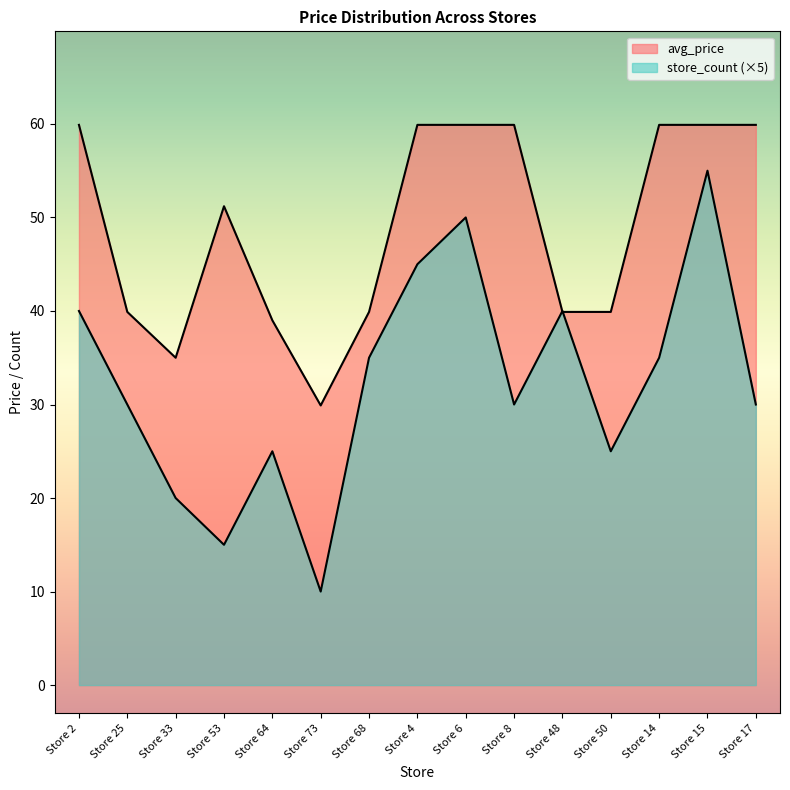

Reading right to left, list all the values displayed in this chart.

avg_price: Store 17=59.9	Store 15=59.9	Store 14=59.9	Store 50=39.9	Store 48=39.9	Store 8=59.9	Store 6=59.9	Store 4=59.9	Store 68=39.9	Store 73=29.9	Store 64=39.0	Store 53=51.2	Store 33=35.0	Store 25=39.9	Store 2=59.9
store_count: Store 17=30.0	Store 15=55.0	Store 14=35.0	Store 50=25.0	Store 48=40.0	Store 8=30.0	Store 6=50.0	Store 4=45.0	Store 68=35.0	Store 73=10.0	Store 64=25.0	Store 53=15.0	Store 33=20.0	Store 25=30.0	Store 2=40.0